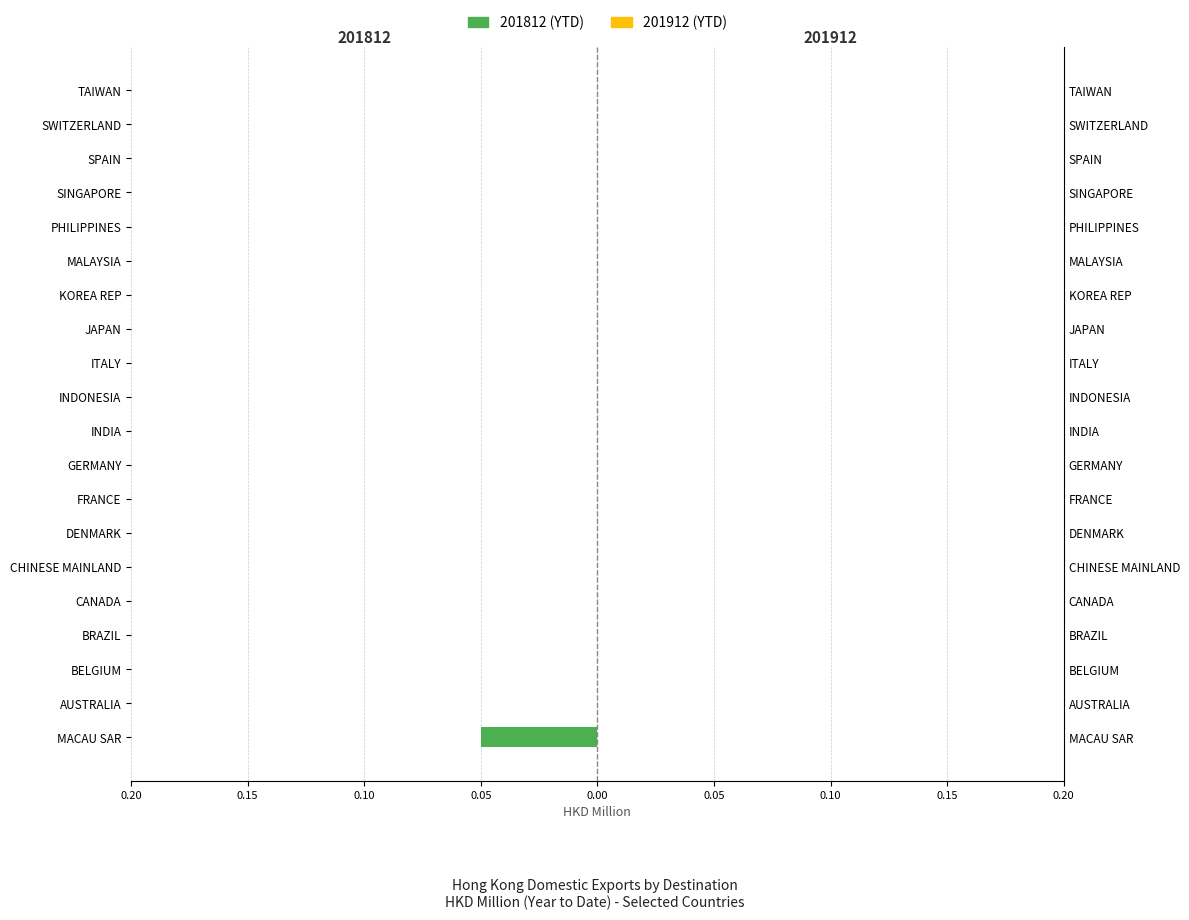

What is the label of the 9th bar from the left?

GERMANY